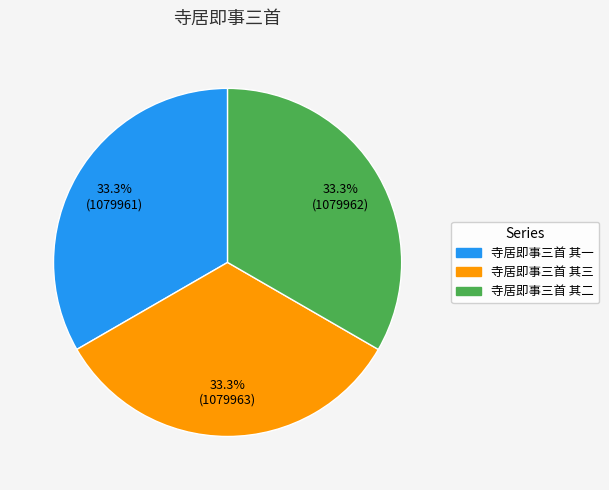

Is there a majority slice in this chart?

No